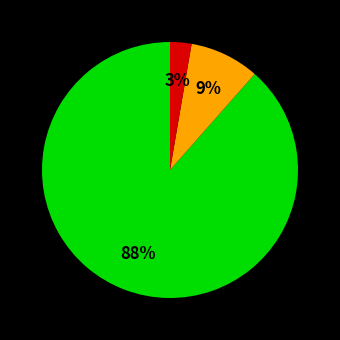

To the nearest percent, what is the average slice percentage?

33%